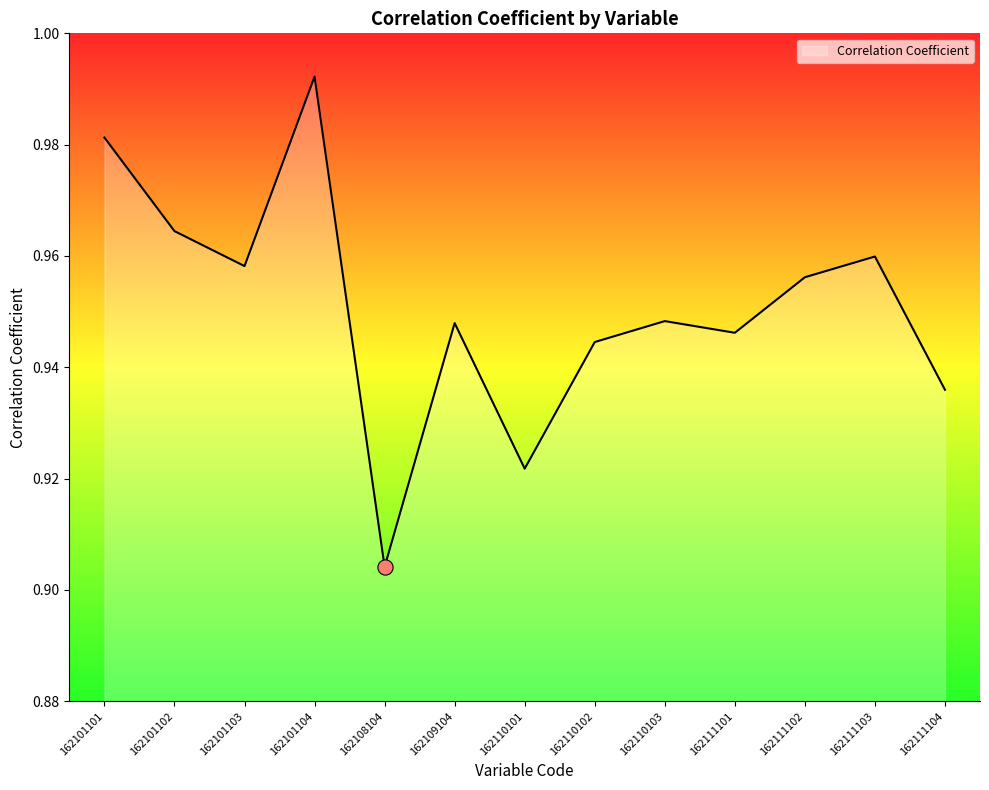

Which has a higher value, 162111103 or 162108104?

162111103